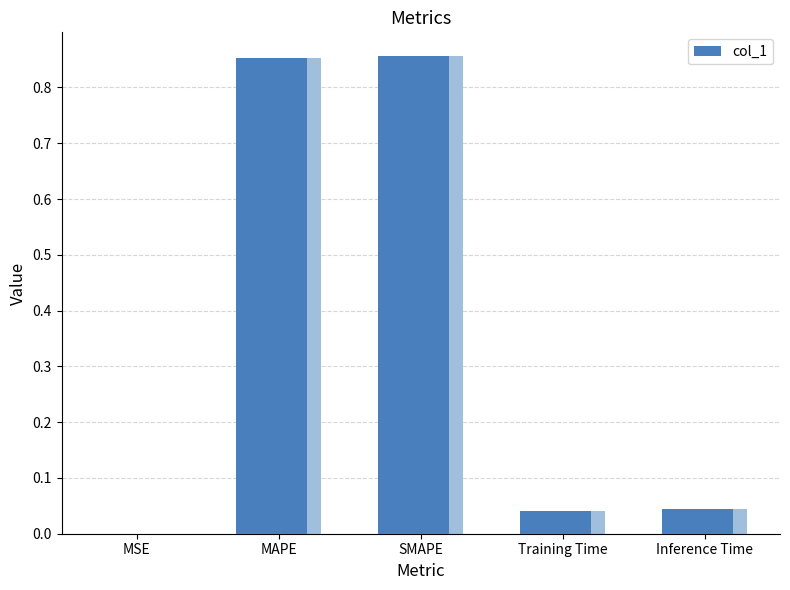

The chart shows a value of 0.0 at Inference Time. True or false?

True